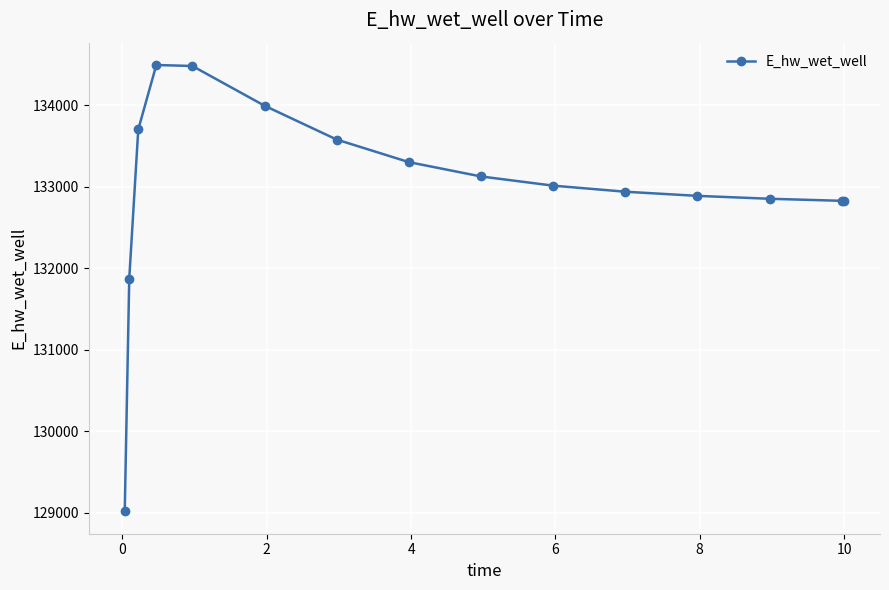

What is the average value?

132993.2